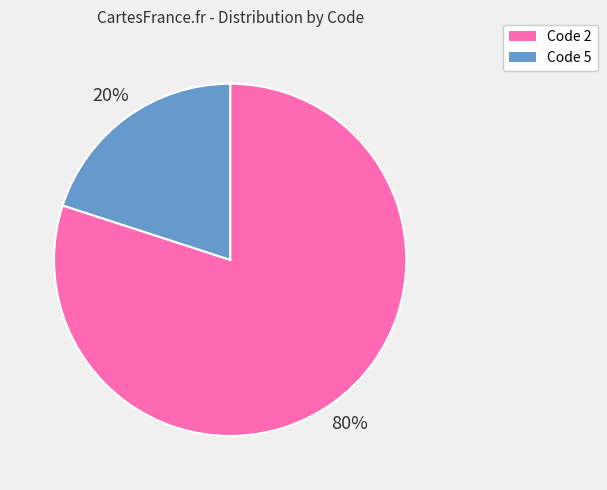

How many segments does this pie chart have?

2